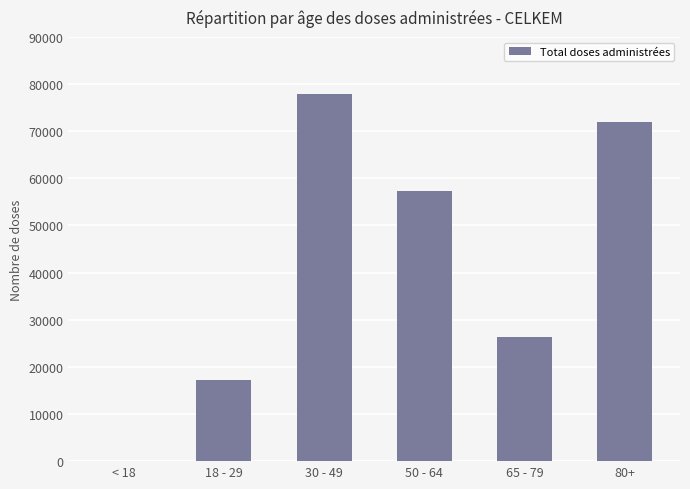

Which category has the highest value across all series?

30 - 49